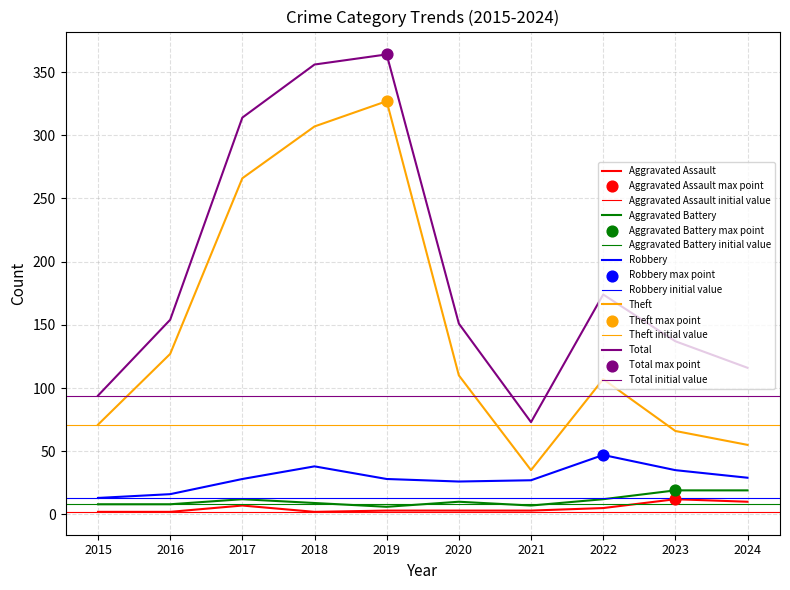

Which series contains the lowest Y value?

Aggravated Assault